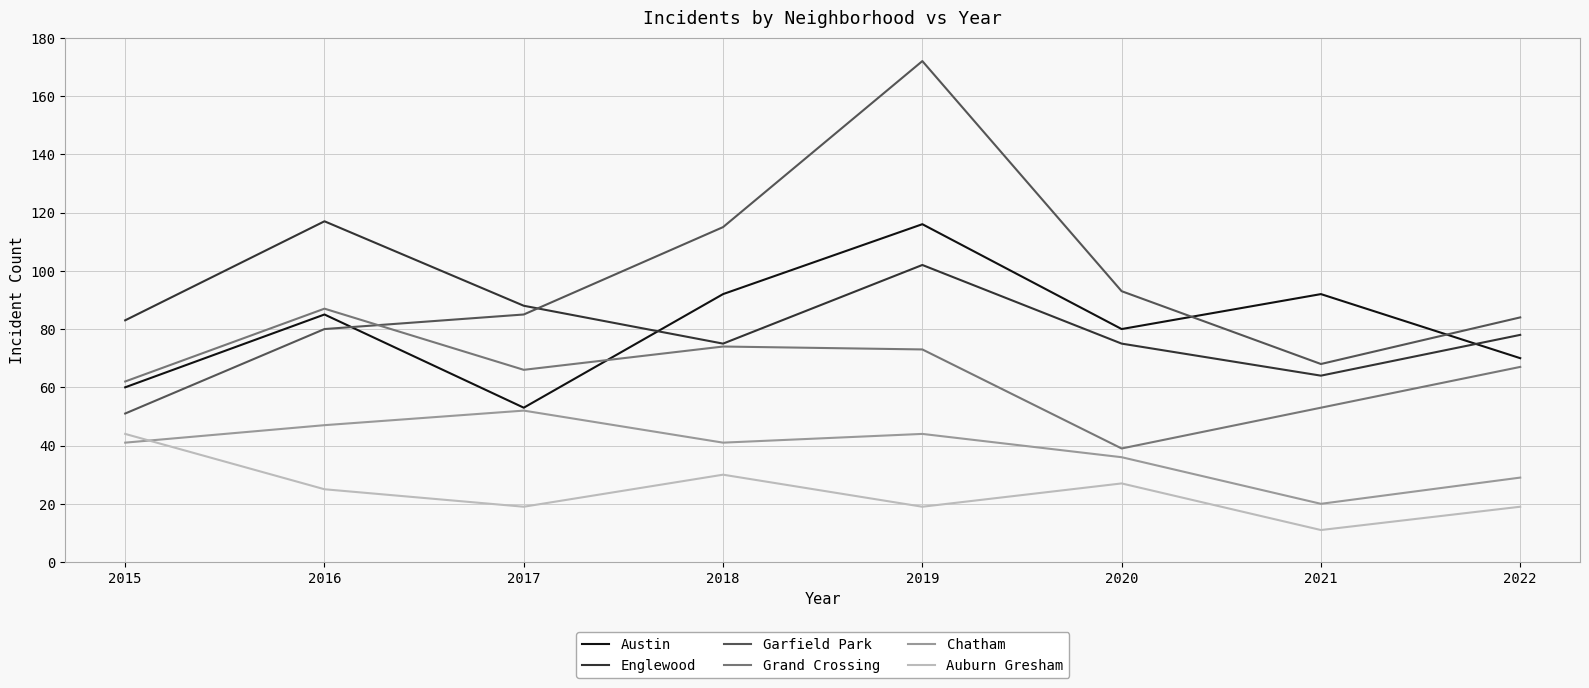

Between which two adjacent categories do Austin and Englewood first intersect?

2017 and 2018